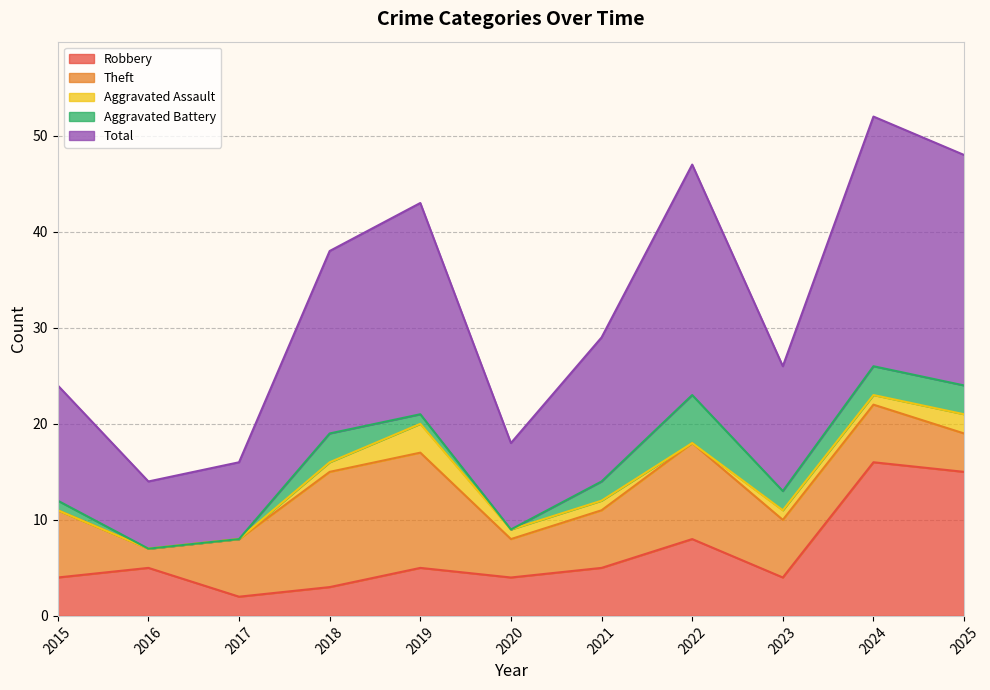

Reading right to left, what are all the values shown in this chart?

Robbery: 15	16	4	8	5	4	5	3	2	5	4
Theft: 4	6	6	10	6	4	12	12	6	2	7
Aggravated Assault: 2	1	1	0	1	1	3	1	0	0	0
Aggravated Battery: 3	3	2	5	2	0	1	3	0	0	1
Total: 24	26	13	24	15	9	22	19	8	7	12